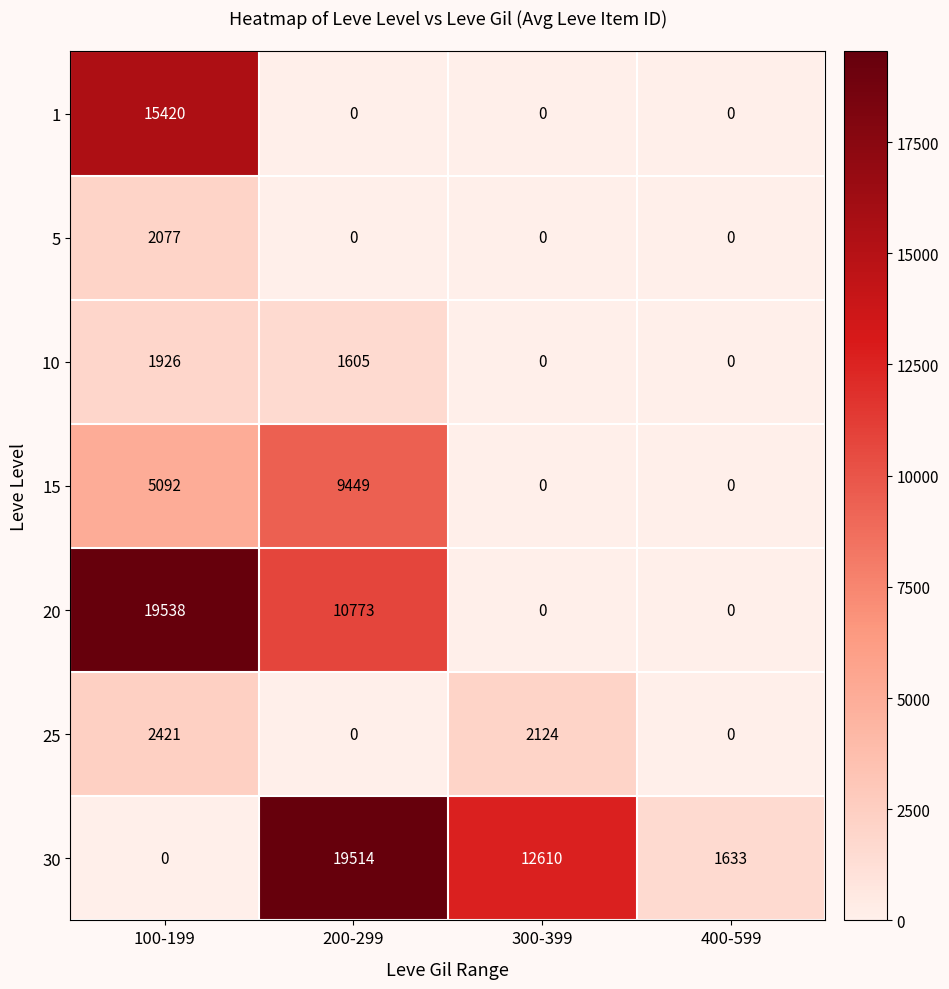

What is the difference between the maximum and minimum values in the 5 series?

2077